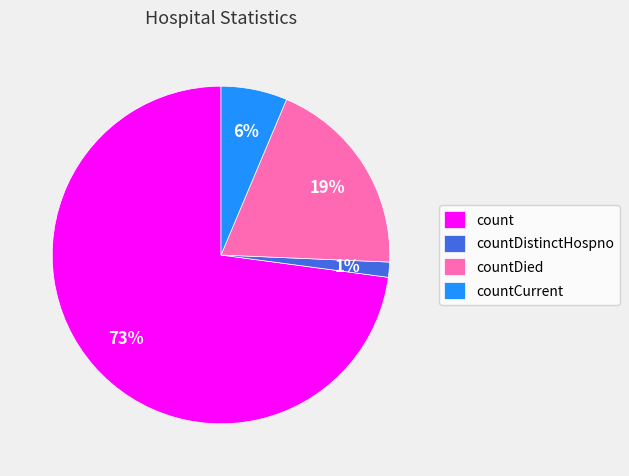

To the nearest percent, what is the average slice percentage?

25%